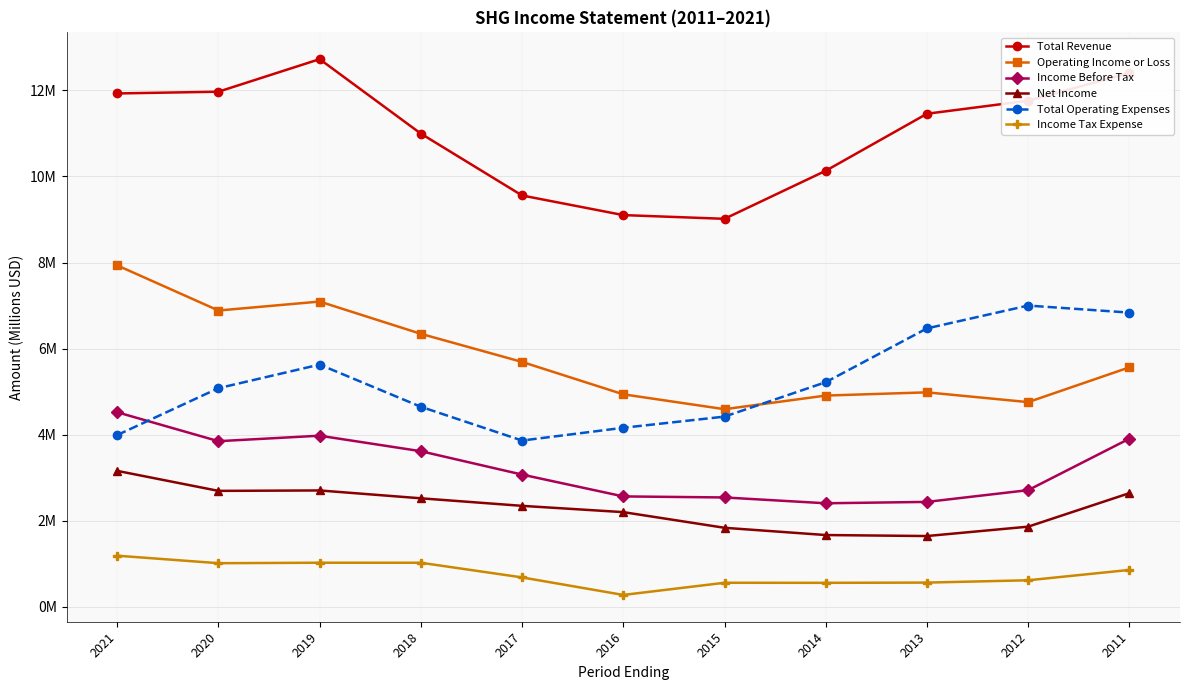

The value of Net Income at 2021 is 3.2. True or false?

True